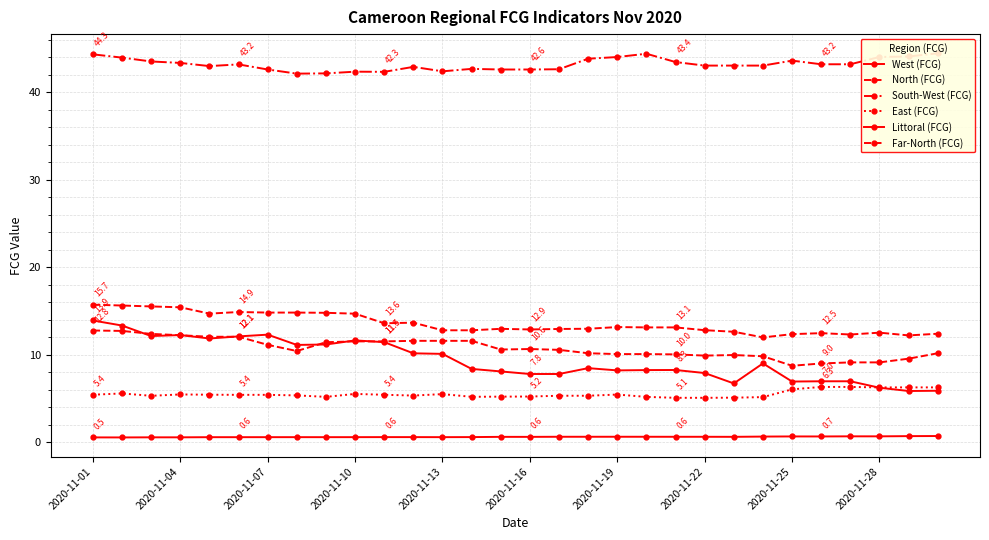

How many series are shown in this chart?

6